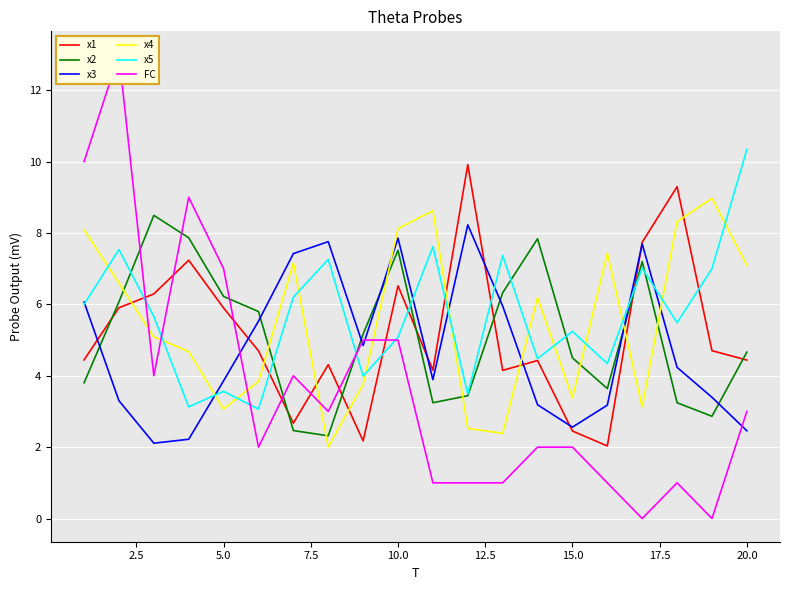

Which series ends up on top after the final intersection of x4 and x5?

x5